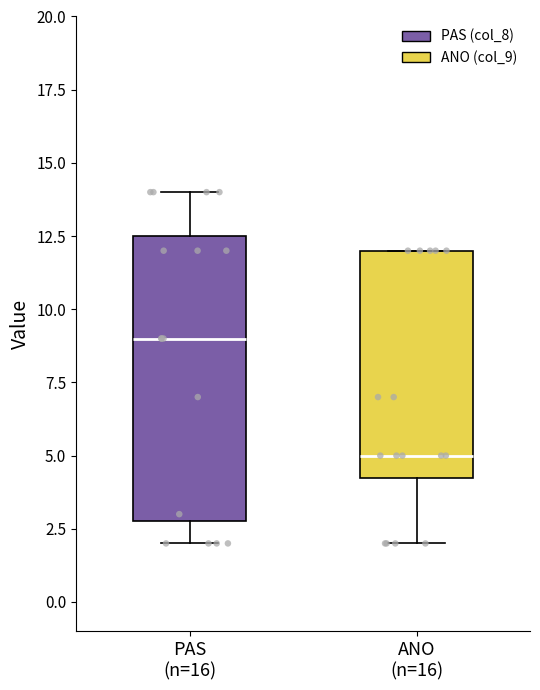

Reading left to right, read every box against the y-axis: the position of its median line, the range the box covers, and the ends of its whiskers. The values are not printed on the chart, so give them approximately, as read against the axis.

PAS (n=16): median 9.0, box 3.0 to 12.5, whiskers 2.0 to 14.0
ANO (n=16): median 5.0, box 4.5 to 12.0, whiskers 2.0 to 12.0